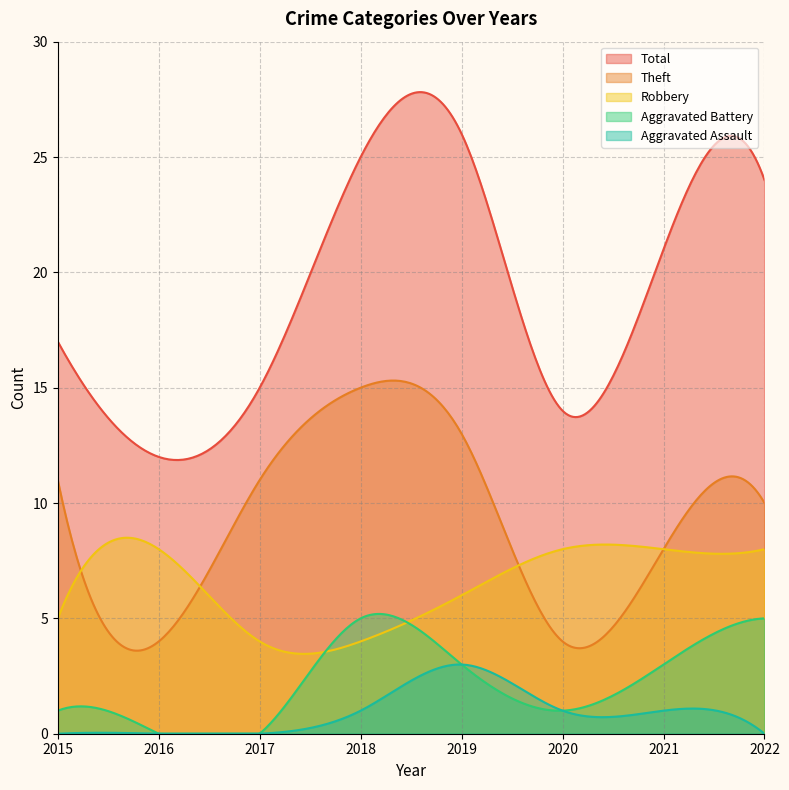

After their last crossing, which series has the higher values: Theft or Robbery?

Theft